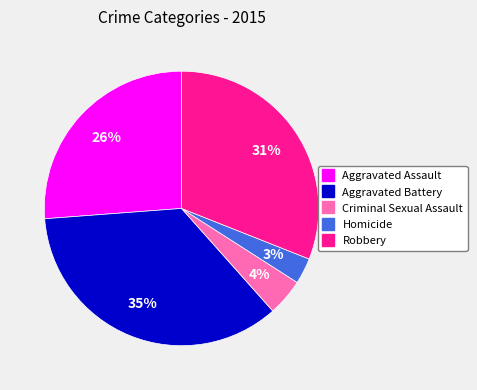

Which slice is the largest?

Aggravated Battery